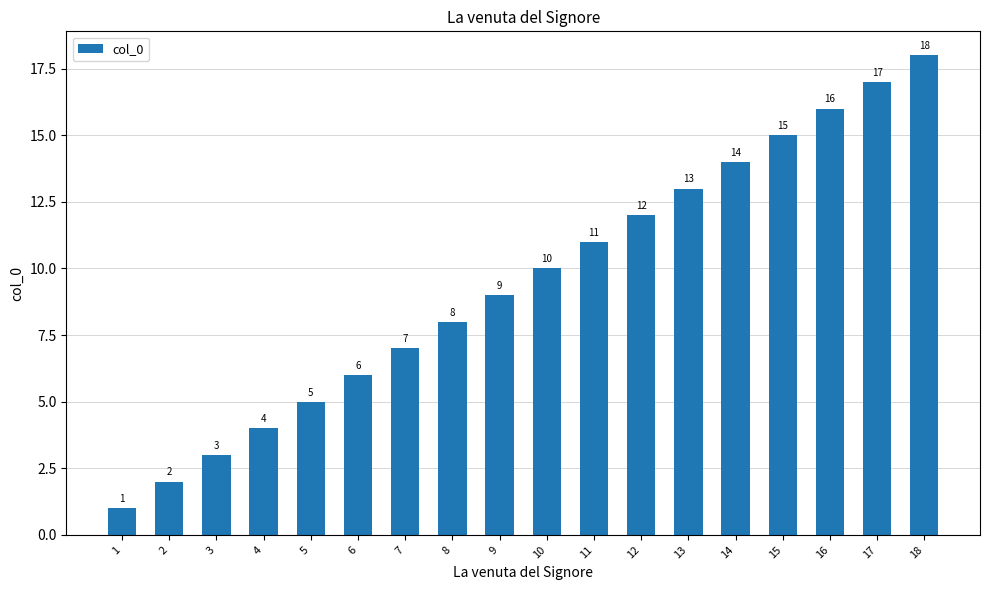

What is the change in value from 8 to 18?

+10